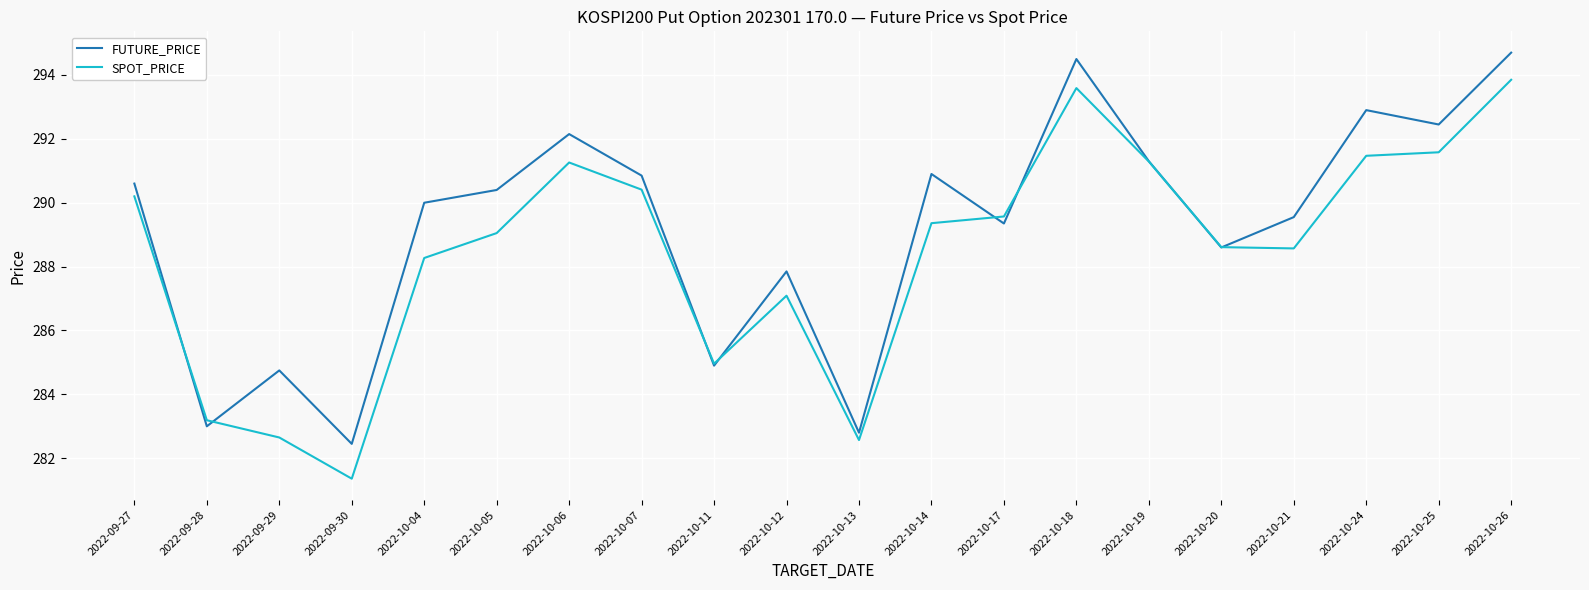

What position from the right is 2022-10-14?

9